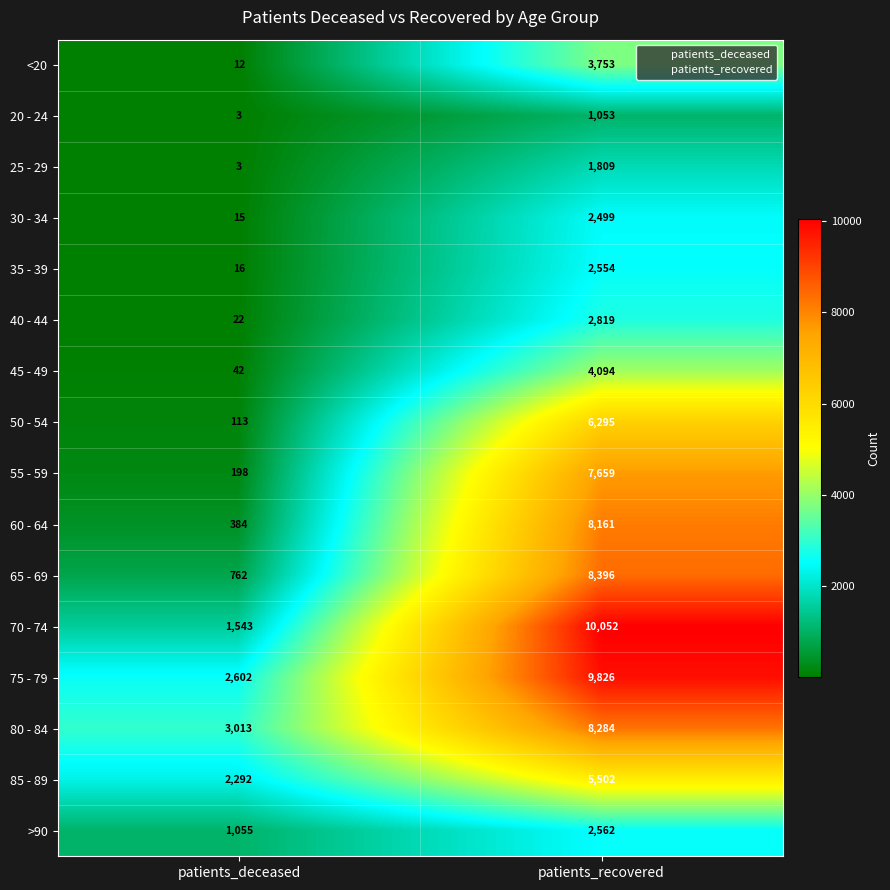

Count the number of data series in this chart.

16